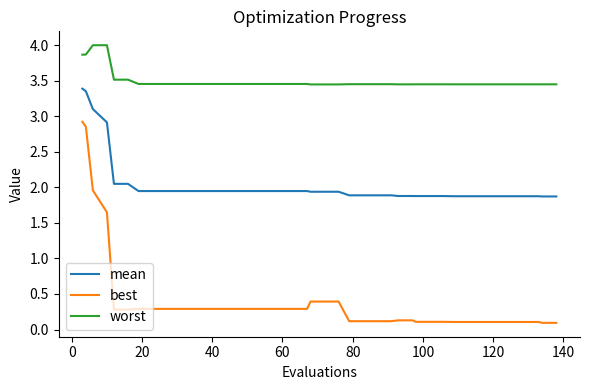

Which series has the largest total across all categories?

worst